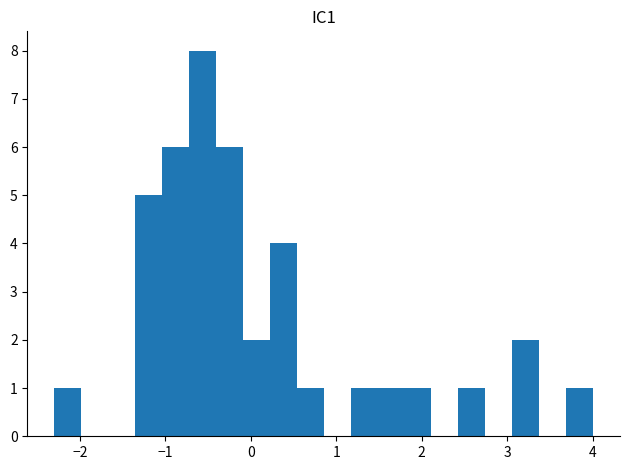

Read against the x-axis, roughly where is the centre of the tallest bar?

-0.6